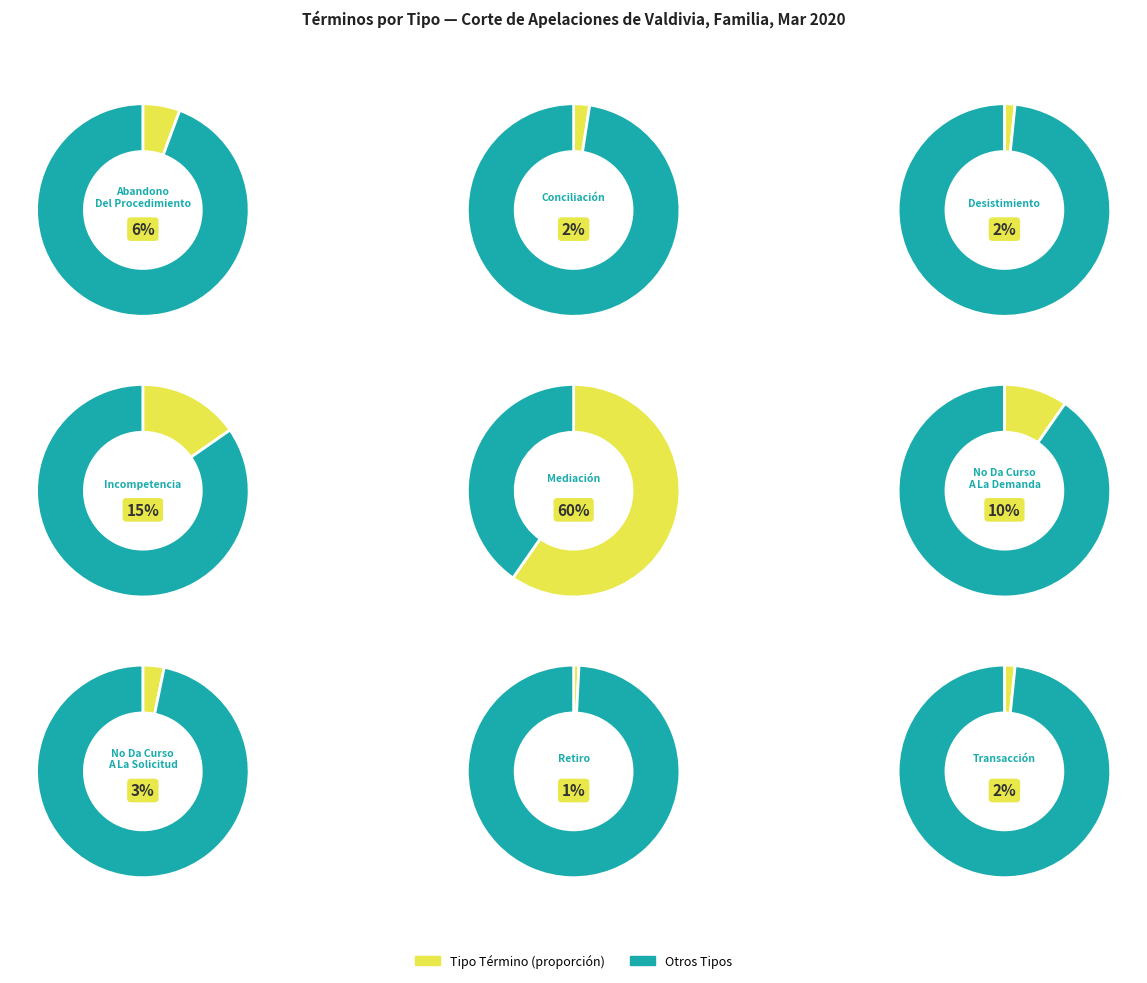

The Conciliación slice represents 12% of the pie. True or false?

False